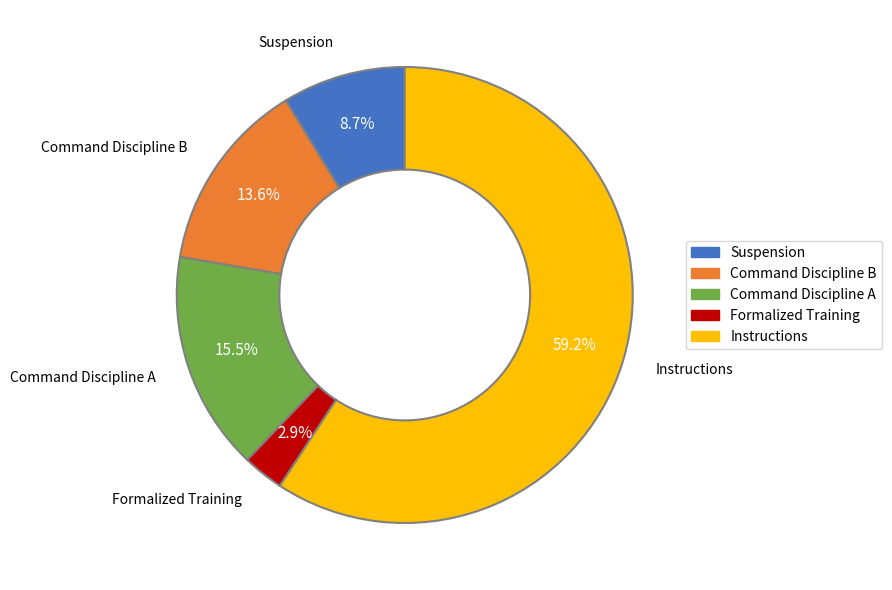

Which slice is the largest?

Instructions